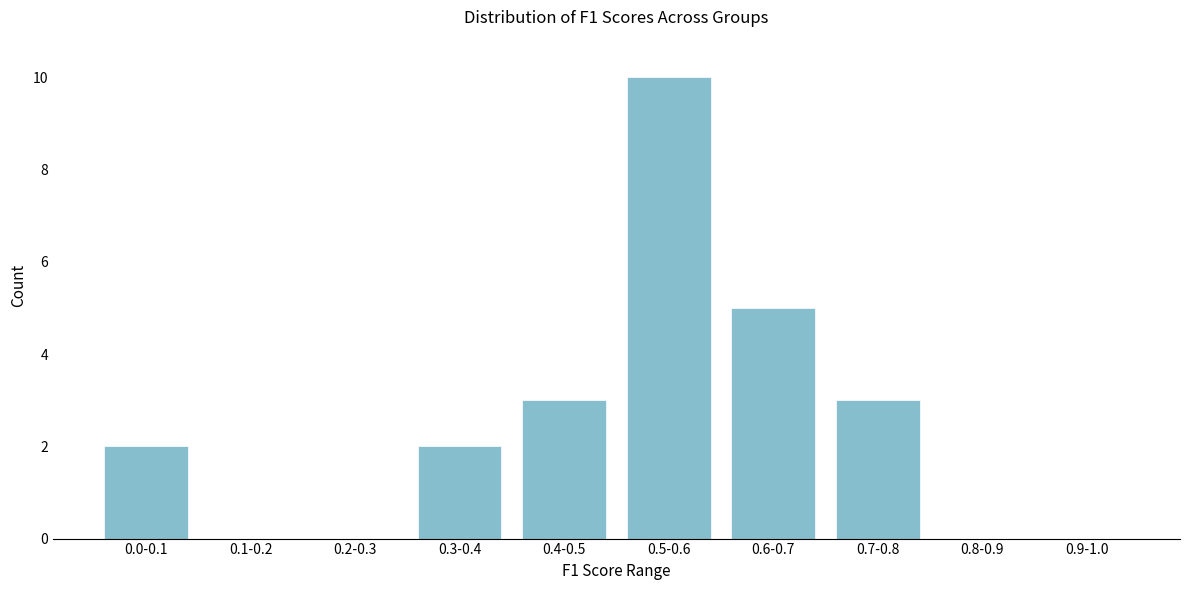

Reading right to left, what are all the values shown in this chart?

0.9-1.0=0	0.8-0.9=0	0.7-0.8=3	0.6-0.7=5	0.5-0.6=10	0.4-0.5=3	0.3-0.4=2	0.2-0.3=0	0.1-0.2=0	0.0-0.1=2